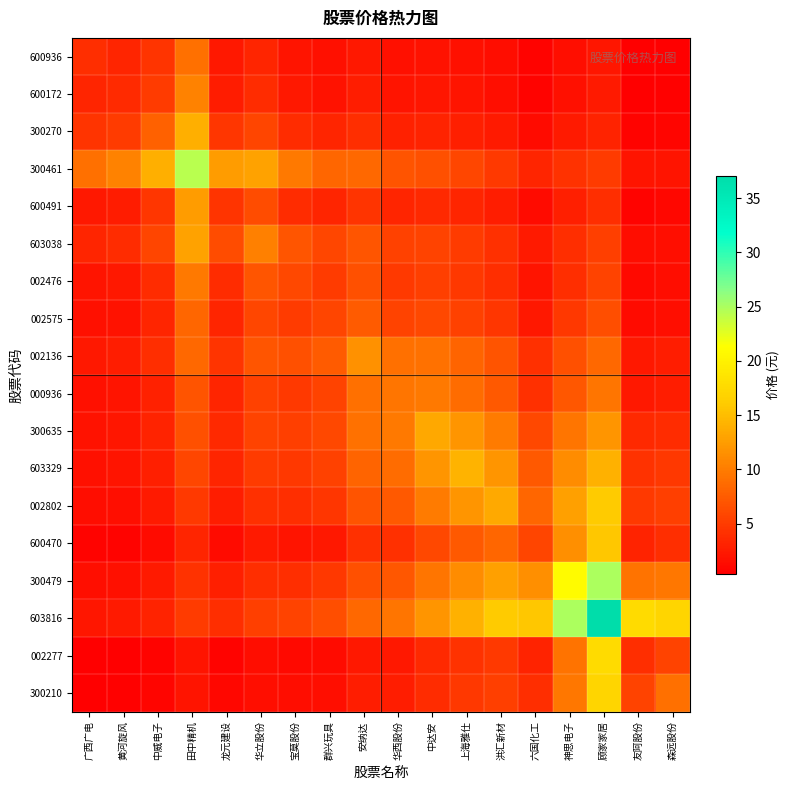

Reading right to left, list all the values displayed in this chart.

600936: 森远股份=0.5	友阿股份=0.4	顾家家居=2.2	神思电子=1.5	六国化工=0.7	洪汇新材=1.4	上海雅仕=1.7	中达安=1.9	华西股份=1.7	安纳达=2.4	群兴玩具=1.7	宝莫股份=2.0	华立股份=3.4	龙元建设=2.3	田中精机=9.1	中威电子=4.4	黄河旋风=3.3	广西广电=4.0
600172: 森远股份=0.6	友阿股份=0.4	顾家家居=2.5	神思电子=1.8	六国化工=0.8	洪汇新材=1.7	上海雅仕=2.0	中达安=2.2	华西股份=2.0	安纳达=2.7	群兴玩具=1.9	宝莫股份=2.3	华立股份=3.8	龙元建设=2.6	田中精机=10.4	中威电子=5.0	黄河旋风=3.7	广西广电=3.3
300270: 森远股份=0.9	友阿股份=0.7	顾家家居=3.2	神思电子=2.4	六国化工=1.3	洪汇新材=2.4	上海雅仕=2.9	中达安=3.2	华西股份=3.1	安纳达=4.0	群兴玩具=3.2	宝莫股份=3.8	华立股份=5.8	龙元建设=4.6	田中精机=13.9	中威电子=8.0	黄河旋风=5.0	广西广电=4.4
300461: 森远股份=2.0	友阿股份=2.0	顾家家居=5.1	神思电子=4.4	六国化工=3.4	洪汇新材=4.9	上海雅仕=5.8	中达安=6.6	华西股份=6.9	安纳达=8.5	群兴玩具=8.3	宝莫股份=9.7	华立股份=12.9	龙元建设=12.5	田中精机=24.4	中威电子=13.9	黄河旋风=10.4	广西广电=9.1
600491: 森远股份=1.0	友阿股份=0.7	顾家家居=4.0	神思电子=2.8	六国化工=1.3	洪汇新材=2.7	上海雅仕=3.3	中达安=3.6	华西股份=3.3	安纳达=4.4	群兴玩具=3.3	宝莫股份=3.9	华立股份=6.4	龙元建设=4.5	田中精机=12.5	中威电子=4.6	黄河旋风=2.6	广西广电=2.3
603038: 森远股份=1.6	友阿股份=1.4	顾家家居=5.3	神思电子=4.1	六国化工=2.4	洪汇新材=4.2	上海雅仕=5.0	中达安=5.6	华西股份=5.4	安纳达=7.0	群兴玩具=5.9	宝莫股份=7.0	华立股份=10.3	龙元建设=6.4	田中精机=12.9	中威电子=5.8	黄河旋风=3.8	广西广电=3.4
002476: 森远股份=1.4	友阿股份=1.1	顾家家居=5.6	神思电子=4.1	六国化工=2.1	洪汇新材=4.0	上海雅仕=4.8	中达安=5.3	华西股份=4.9	安纳达=6.5	群兴玩具=5.1	宝莫股份=6.0	华立股份=7.0	龙元建设=3.9	田中精机=9.7	中威电子=3.8	黄河旋风=2.3	广西广电=2.0
002575: 森远股份=1.6	友阿股份=1.3	顾家家居=6.5	神思电子=4.7	六国化工=2.3	洪汇新材=4.6	上海雅仕=5.5	中达安=6.1	华西股份=5.6	安纳达=7.5	群兴玩具=5.8	宝莫股份=5.1	华立股份=5.9	龙元建设=3.3	田中精机=8.3	中威电子=3.2	黄河旋风=1.9	广西广电=1.7
002136: 森远股份=2.7	友阿股份=2.4	顾家家居=8.5	神思电子=6.6	六国化工=4.1	洪汇新材=6.9	上海雅仕=8.2	中达安=9.2	华西股份=9.1	安纳达=11.7	群兴玩具=7.5	宝莫股份=6.5	华立股份=7.0	龙元建设=4.4	田中精机=8.5	中威电子=4.0	黄河旋风=2.7	广西广电=2.4
000936: 森远股份=2.8	友阿股份=2.4	顾家家居=9.5	神思电子=7.2	六国化工=4.2	洪汇新材=7.3	上海雅仕=8.8	中达安=9.8	华西股份=9.5	安纳达=9.1	群兴玩具=5.6	宝莫股份=4.9	华立股份=5.4	龙元建设=3.3	田中精机=6.9	中威电子=3.1	黄河旋风=2.0	广西广电=1.7
300635: 森远股份=3.9	友阿股份=3.5	顾家家居=11.9	神思电子=9.4	六国化工=6.1	洪汇新材=9.9	上海雅仕=11.8	中达安=13.3	华西股份=9.8	安纳达=9.2	群兴玩具=6.1	宝莫股份=5.3	华立股份=5.6	龙元建设=3.6	田中精机=6.6	中威电子=3.2	黄河旋风=2.2	广西广电=1.9
603329: 森远股份=4.7	友阿股份=4.3	顾家家居=14.1	神思电子=11.2	六国化工=7.4	洪汇新材=11.9	上海雅仕=14.2	中达安=11.8	华西股份=8.8	安纳达=8.2	群兴玩具=5.5	宝莫股份=4.8	华立股份=5.0	龙元建设=3.3	田中精机=5.8	中威电子=2.9	黄河旋风=2.0	广西广电=1.7
002802: 森远股份=5.3	友阿股份=4.8	顾家家居=16.1	神思电子=12.8	六国化工=8.3	洪汇新材=13.5	上海雅仕=11.9	中达安=9.9	华西股份=7.3	安纳达=6.9	群兴玩具=4.6	宝莫股份=4.0	华立股份=4.2	龙元建设=2.7	田中精机=4.9	中威电子=2.4	黄河旋风=1.7	广西广电=1.4
600470: 森远股份=4.0	友阿股份=3.1	顾家家居=15.9	神思电子=11.5	六国化工=5.7	洪汇新材=8.3	上海雅仕=7.4	中达安=6.1	华西股份=4.2	安纳达=4.1	群兴玩具=2.3	宝莫股份=2.1	华立股份=2.4	龙元建设=1.3	田中精机=3.4	中威电子=1.3	黄河旋风=0.8	广西广电=0.7
300479: 森远股份=9.6	友阿股份=9.3	顾家家居=25.0	神思电子=21.0	六国化工=11.5	洪汇新材=12.8	上海雅仕=11.2	中达安=9.4	华西股份=7.2	安纳达=6.6	群兴玩具=4.7	宝莫股份=4.1	华立股份=4.1	龙元建设=2.8	田中精机=4.4	中威电子=2.4	黄河旋风=1.8	广西广电=1.5
603816: 森远股份=17.1	友阿股份=17.7	顾家家居=37.1	神思电子=25.0	六国化工=15.9	洪汇新材=16.1	上海雅仕=14.1	中达安=11.9	华西股份=9.5	安纳达=8.5	群兴玩具=6.5	宝莫股份=5.6	华立股份=5.3	龙元建设=4.0	田中精机=5.1	中威电子=3.2	黄河旋风=2.5	广西广电=2.2
002277: 森远股份=5.6	友阿股份=4.0	顾家家居=17.7	神思电子=9.3	六国化工=3.1	洪汇新材=4.8	上海雅仕=4.3	中达安=3.5	华西股份=2.4	安纳达=2.4	群兴玩具=1.3	宝莫股份=1.1	华立股份=1.4	龙元建设=0.7	田中精机=2.0	中威电子=0.7	黄河旋风=0.4	广西广电=0.4
300210: 森远股份=9.0	友阿股份=5.6	顾家家居=17.1	神思电子=9.6	六国化工=4.0	洪汇新材=5.3	上海雅仕=4.7	中达安=3.9	华西股份=2.8	安纳达=2.7	群兴玩具=1.6	宝莫股份=1.4	华立股份=1.6	龙元建设=1.0	田中精机=2.0	中威电子=0.9	黄河旋风=0.6	广西广电=0.5